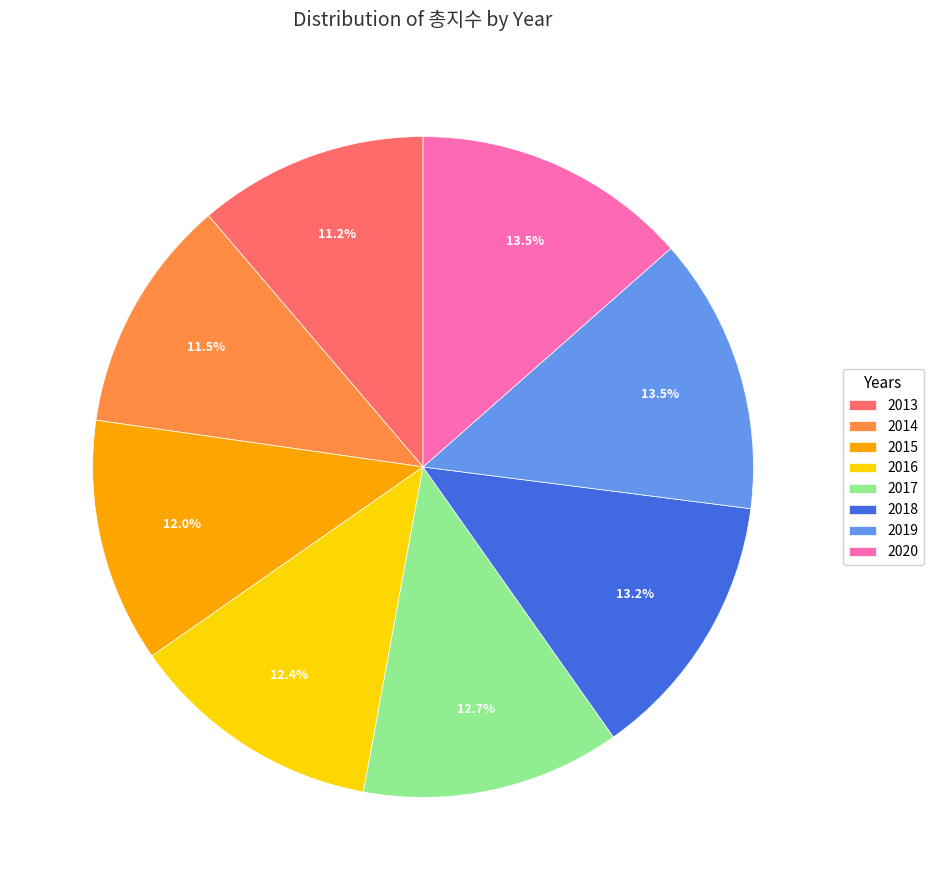

To the nearest percent, what is the difference between the 2014 and 2020 slice percentages?

2%